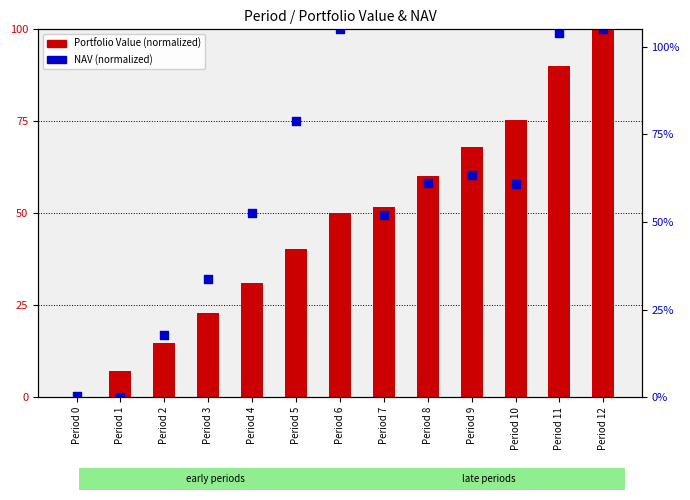

What is the total value across all series at Period 7?

101.4